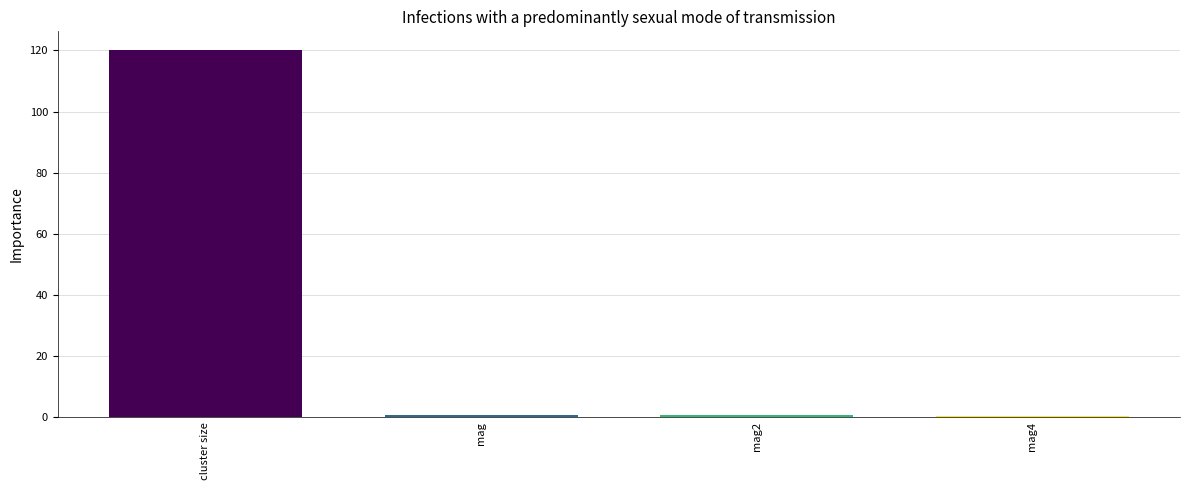

What is the label of the 3rd bar from the right?

mag